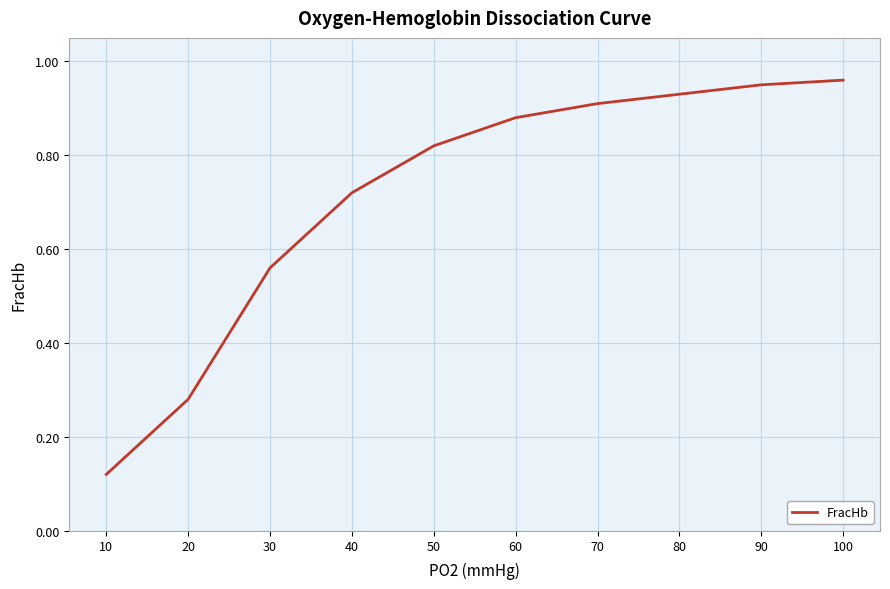

Rank the categories by value from lowest to highest.

10, 20, 30, 40, 50, 60, 70, 80, 90, 100